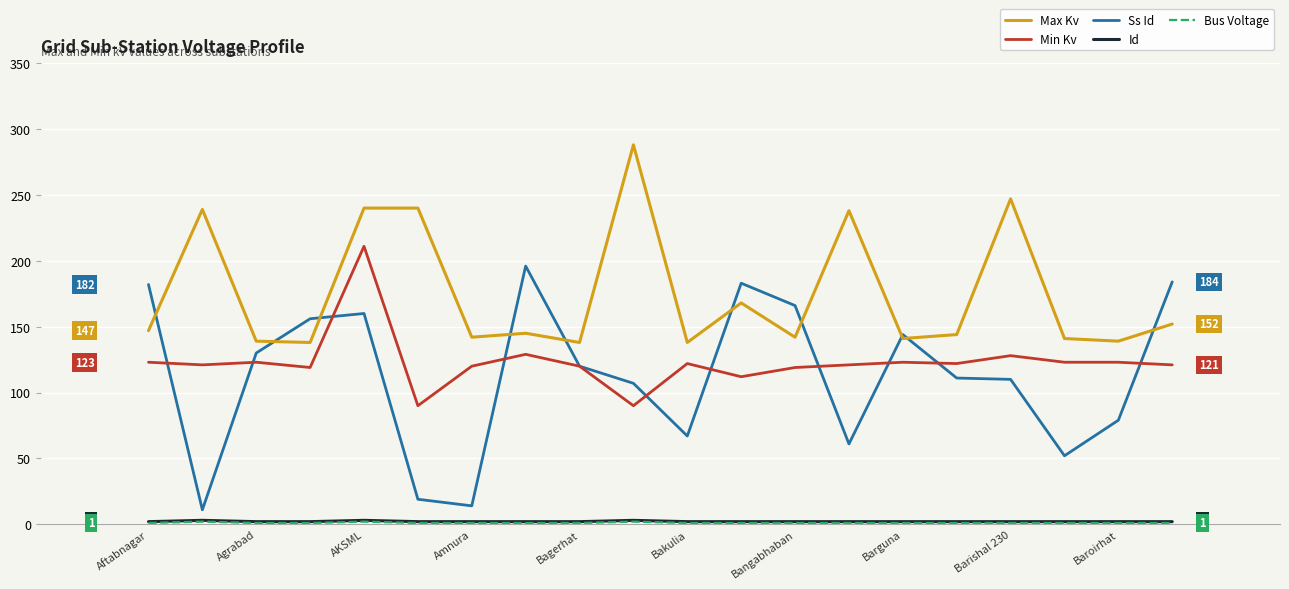

Which series has the largest total across all categories?

Max Kv